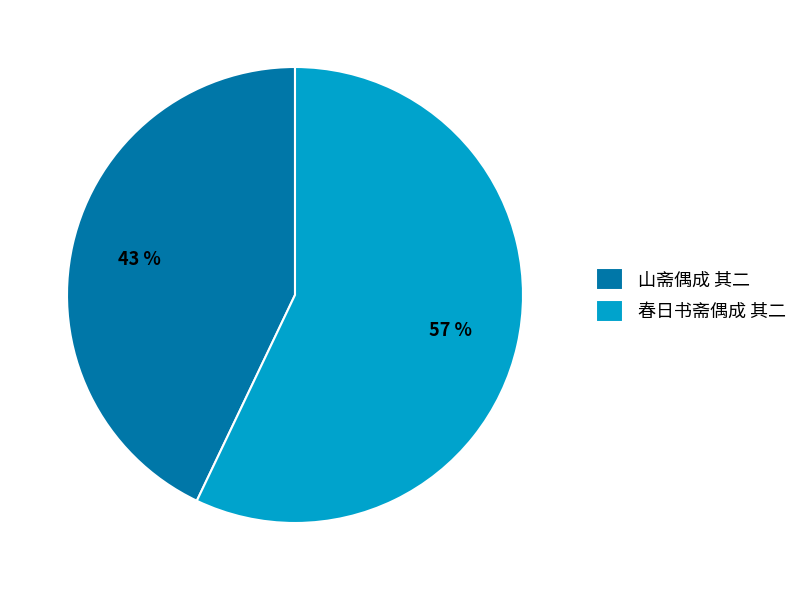

Does 山斋偶成 其二 account for over 50% of the chart?

No